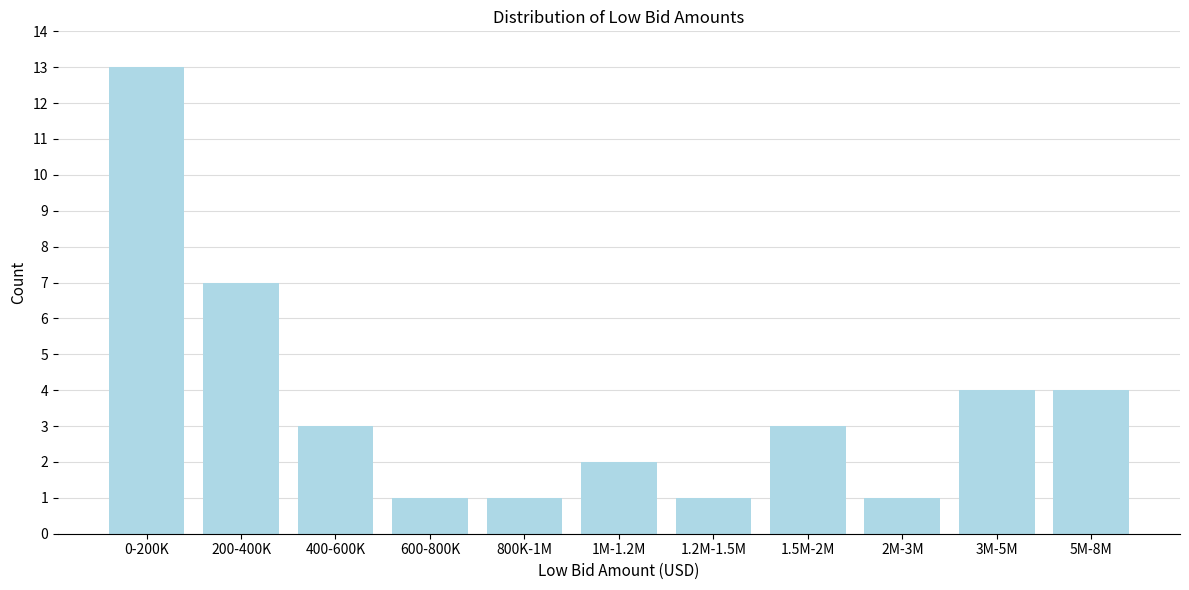

Reading left to right, list all the values displayed in this chart.

0-200K=13	200-400K=7	400-600K=3	600-800K=1	800K-1M=1	1M-1.2M=2	1.2M-1.5M=1	1.5M-2M=3	2M-3M=1	3M-5M=4	5M-8M=4